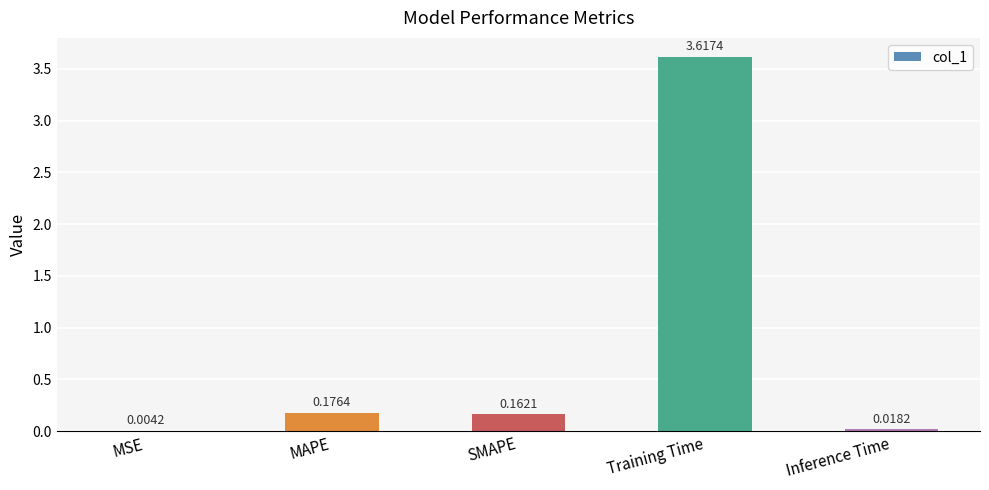

What is the sum of the values at SMAPE and Training Time?

3.8